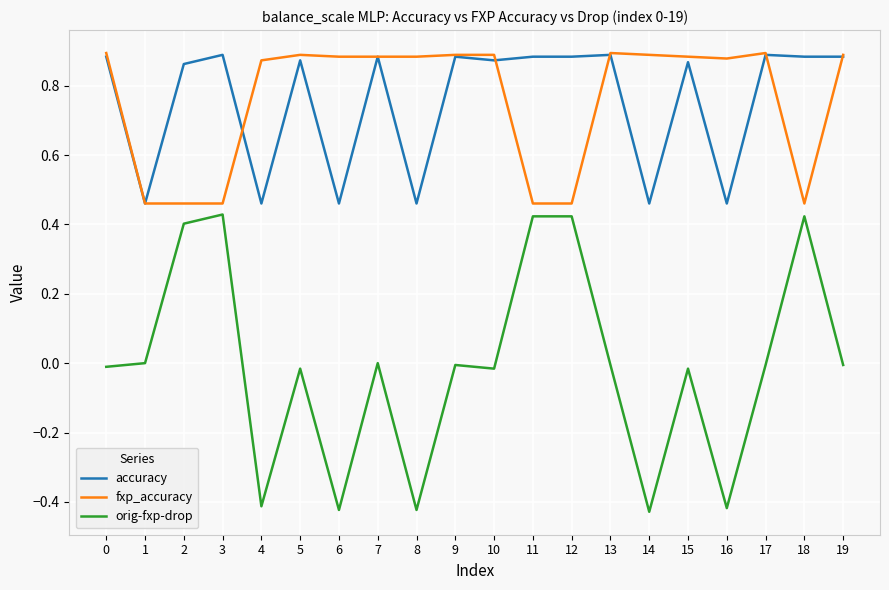

At how many categories does at least one series exceed 0?

20